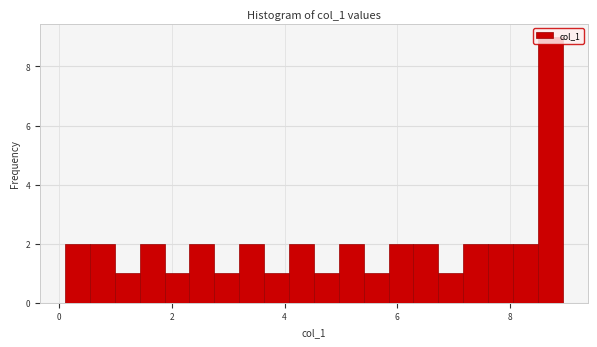

Read against the x-axis, roughly where is the centre of the tallest bar?

8.8